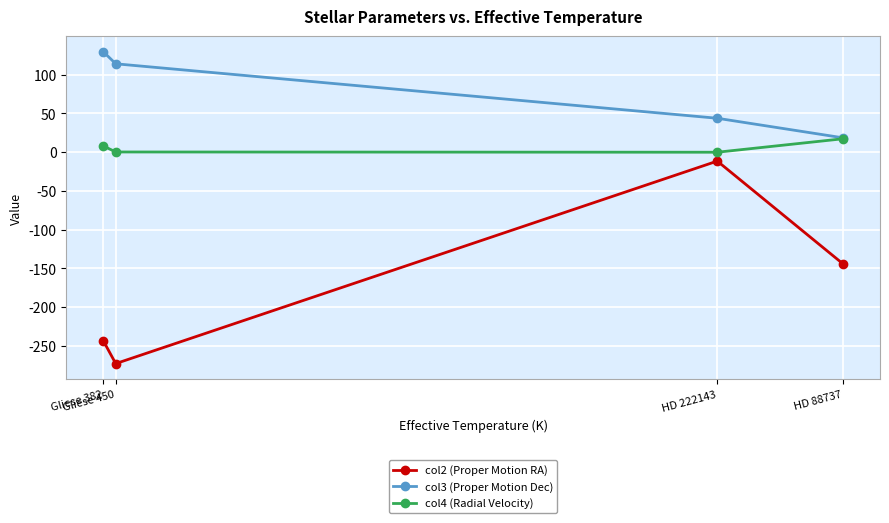

Is the value of col2 (Proper Motion RA) at Gliese 450 greater than the value of col3 (Proper Motion Dec) at Gliese 382?

No